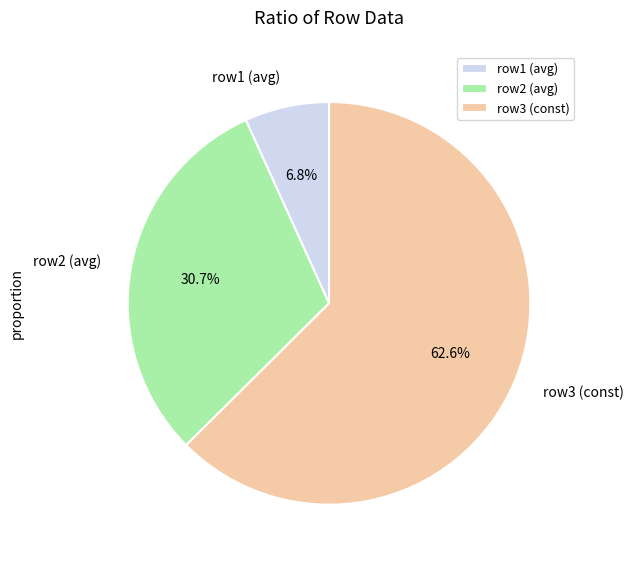

How many slices are in this pie chart?

3